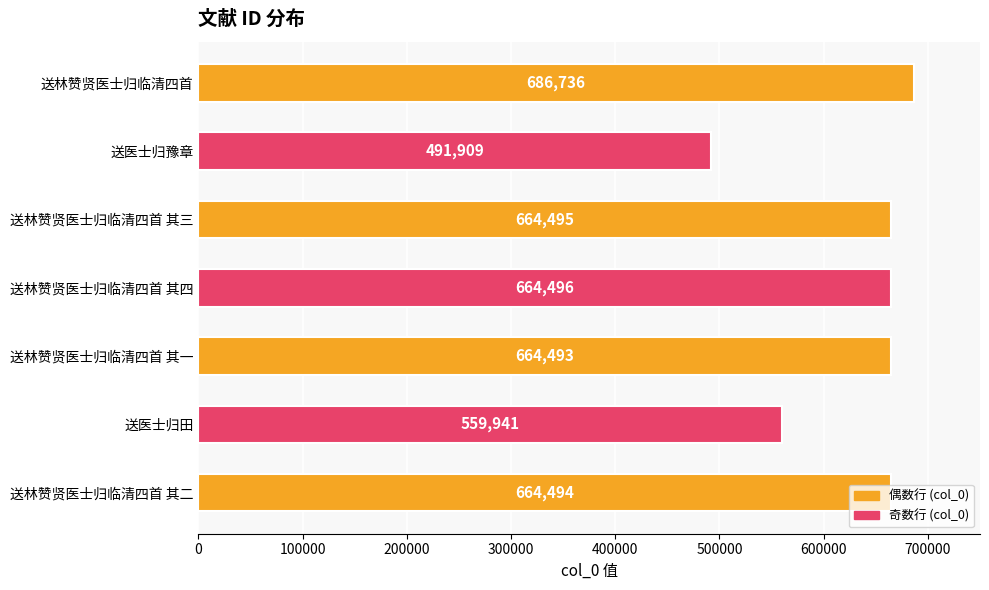

List the labels in order of value, smallest first.

送医士归豫章, 送医士归田, 送林赞贤医士归临清四首 其一, 送林赞贤医士归临清四首 其二, 送林赞贤医士归临清四首 其三, 送林赞贤医士归临清四首 其四, 送林赞贤医士归临清四首